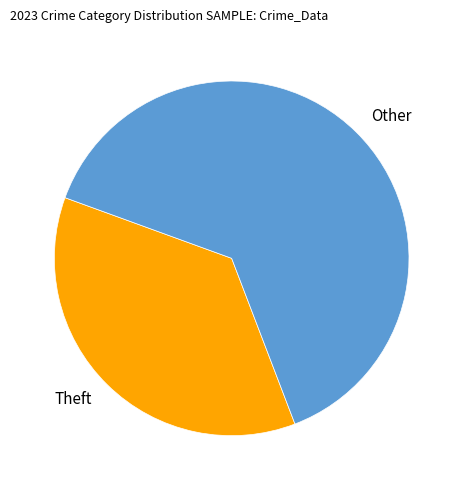

Is there any slice that represents more than half of the pie?

Yes